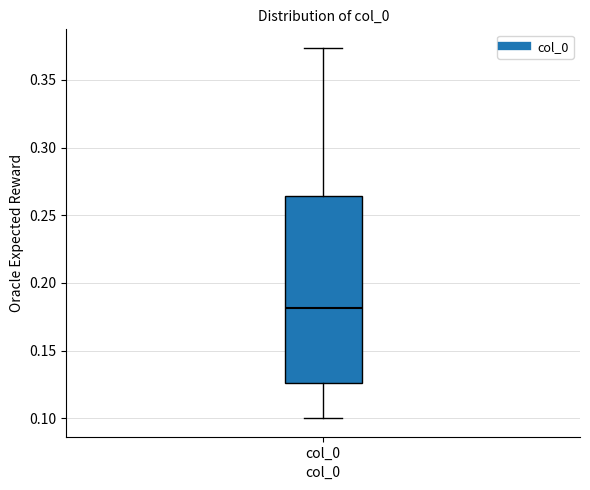

Where does the upper whisker of the box for col_0 end on the y-axis? The values are not printed on the chart, so give them approximately, as read against the axis.

0.375